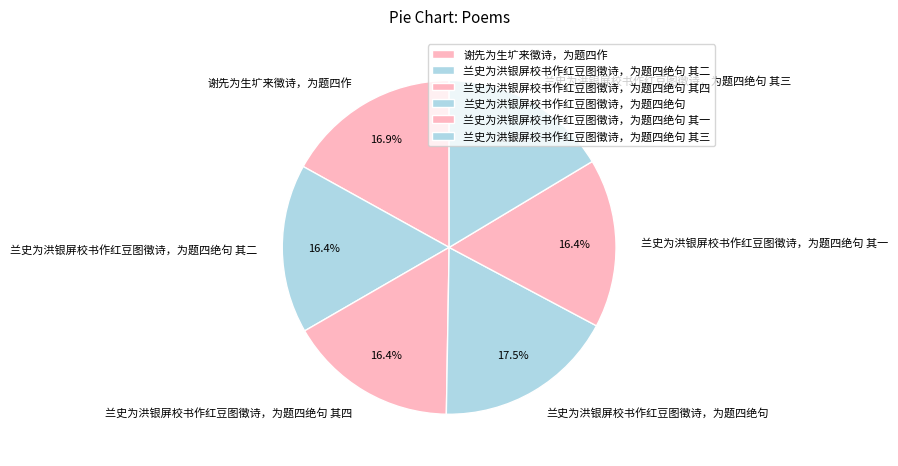

How many slices are in this pie chart?

6